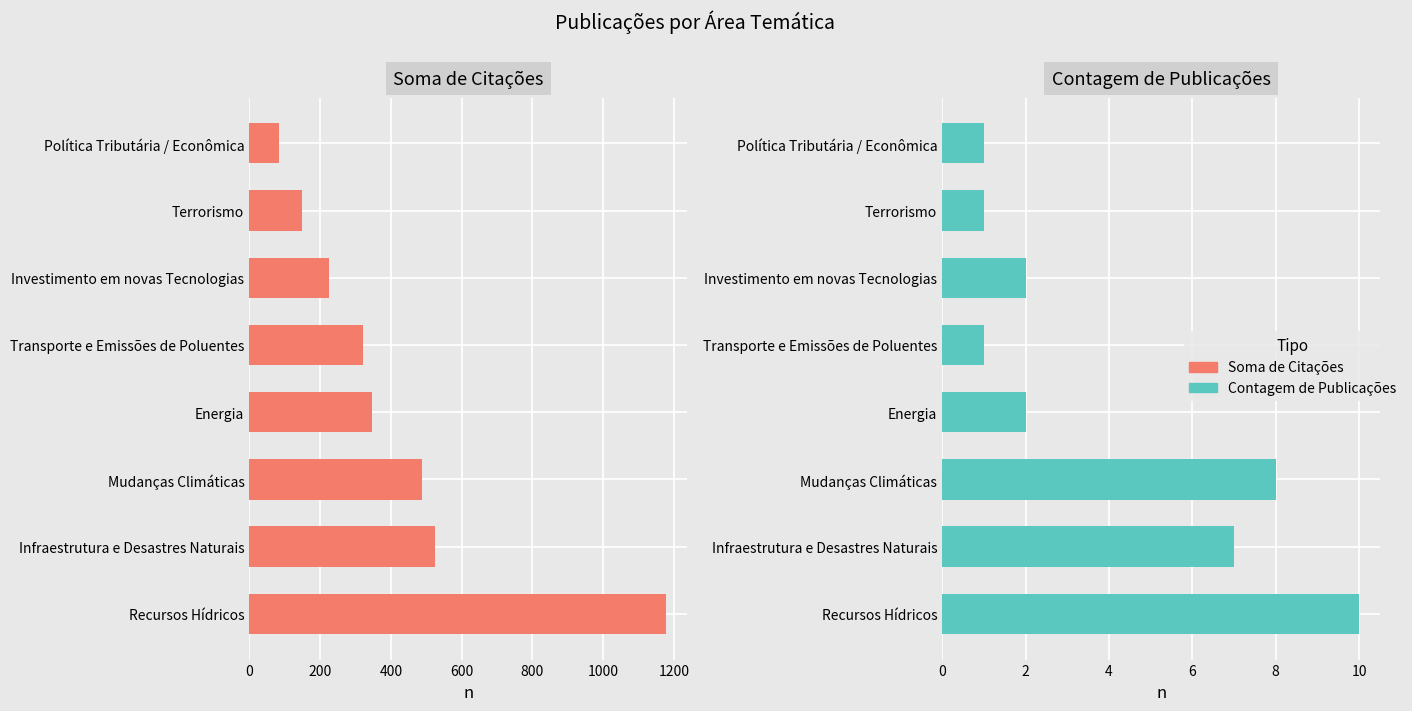

List the series in order of their overall mean, lowest first.

Contagem de Publicações, Soma de Citações